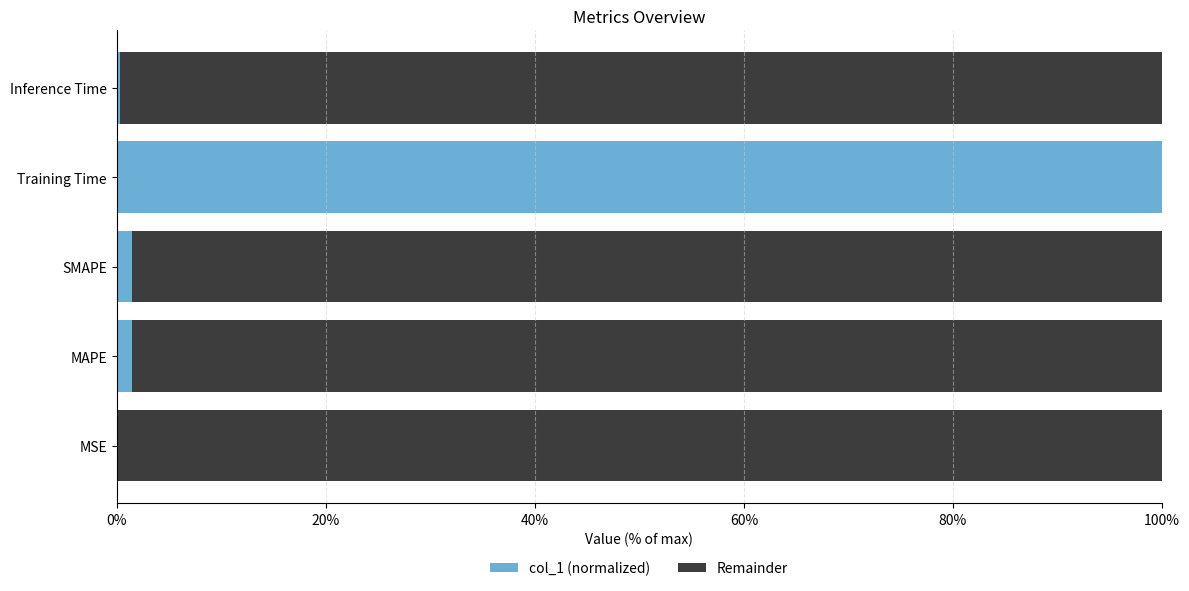

What is the total value across all series at Training Time?

100.0